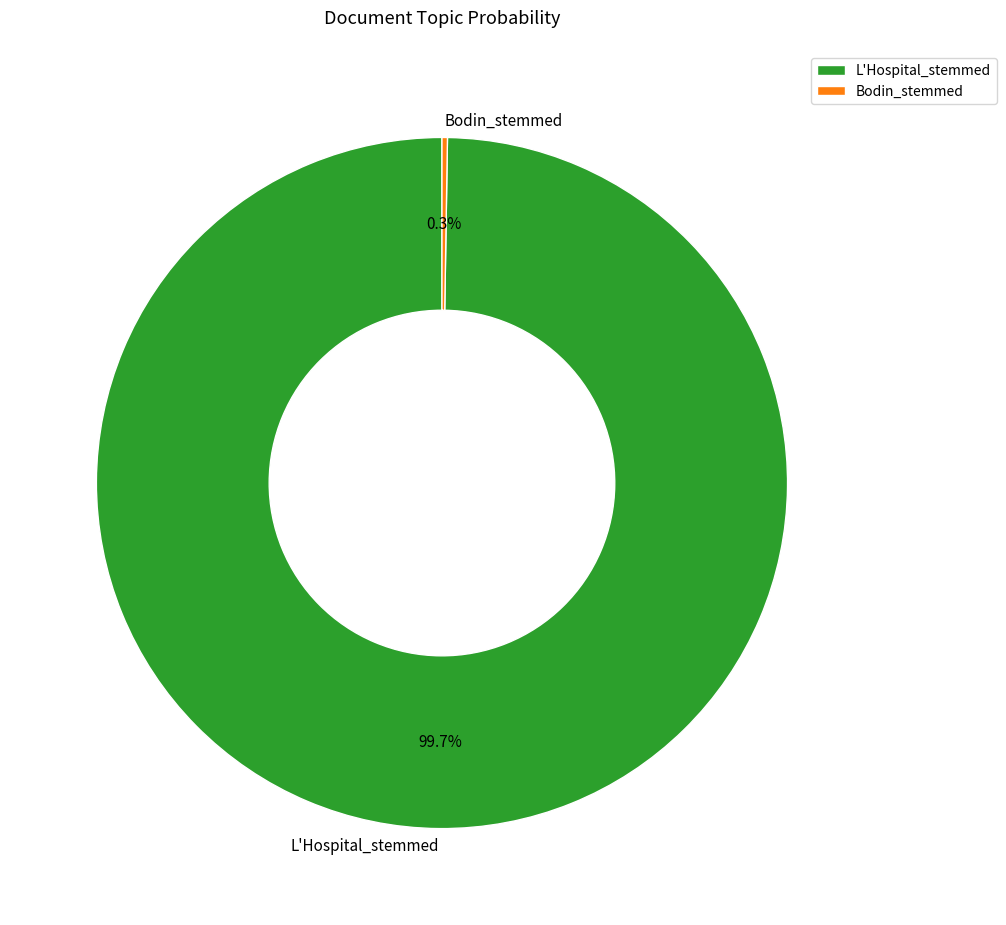

Which slice represents more than half of the pie?

L'Hospital_stemmed